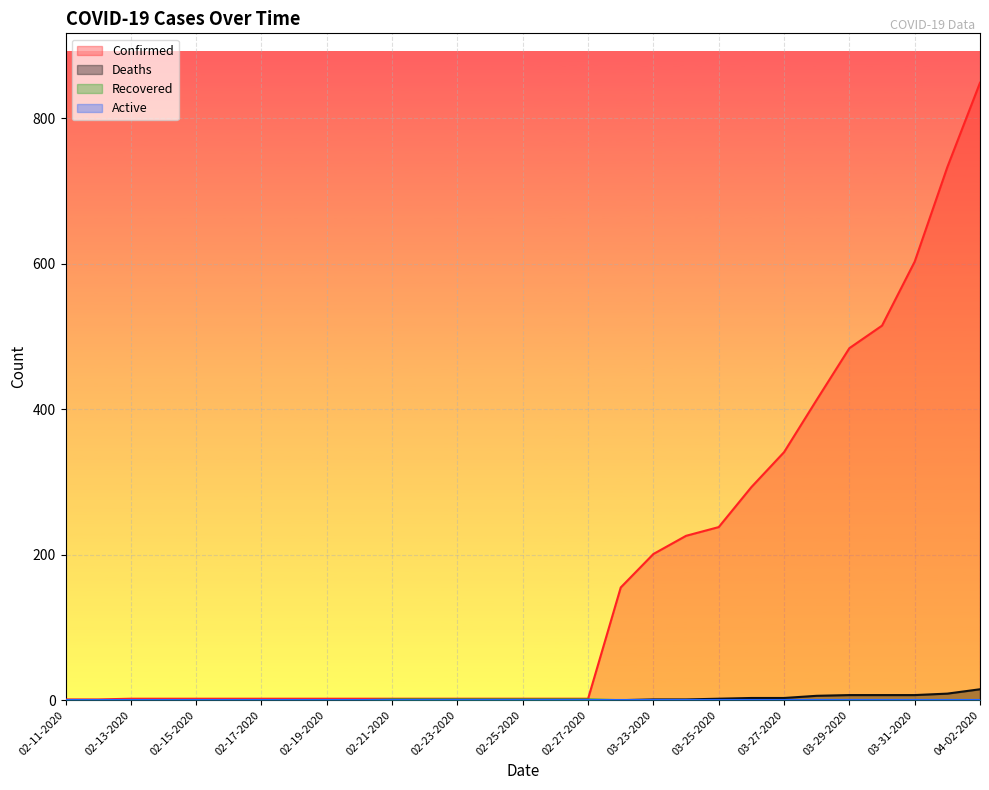

At which category does the chart reach its minimum across all series?

02-11-2020